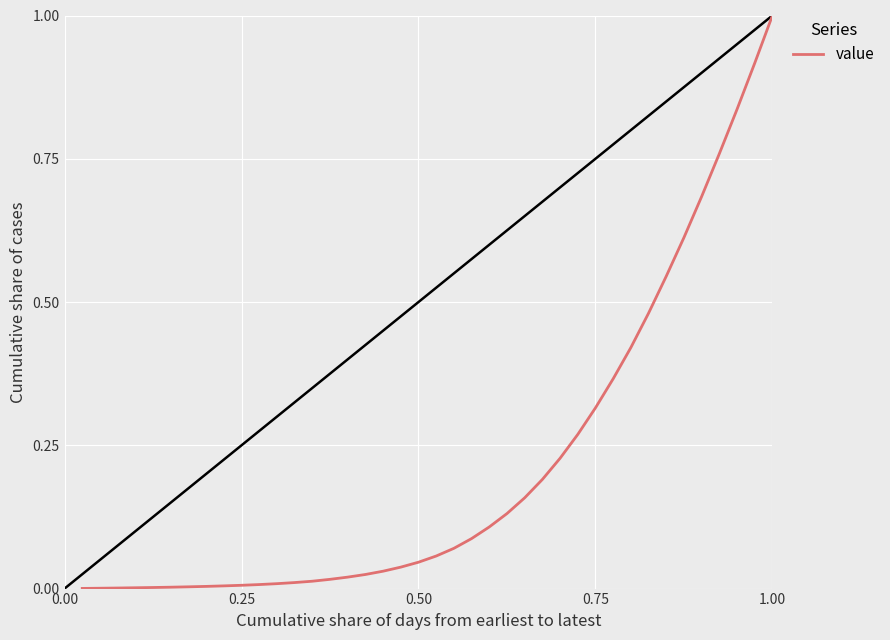

What is the maximum value shown in the chart?

1.0